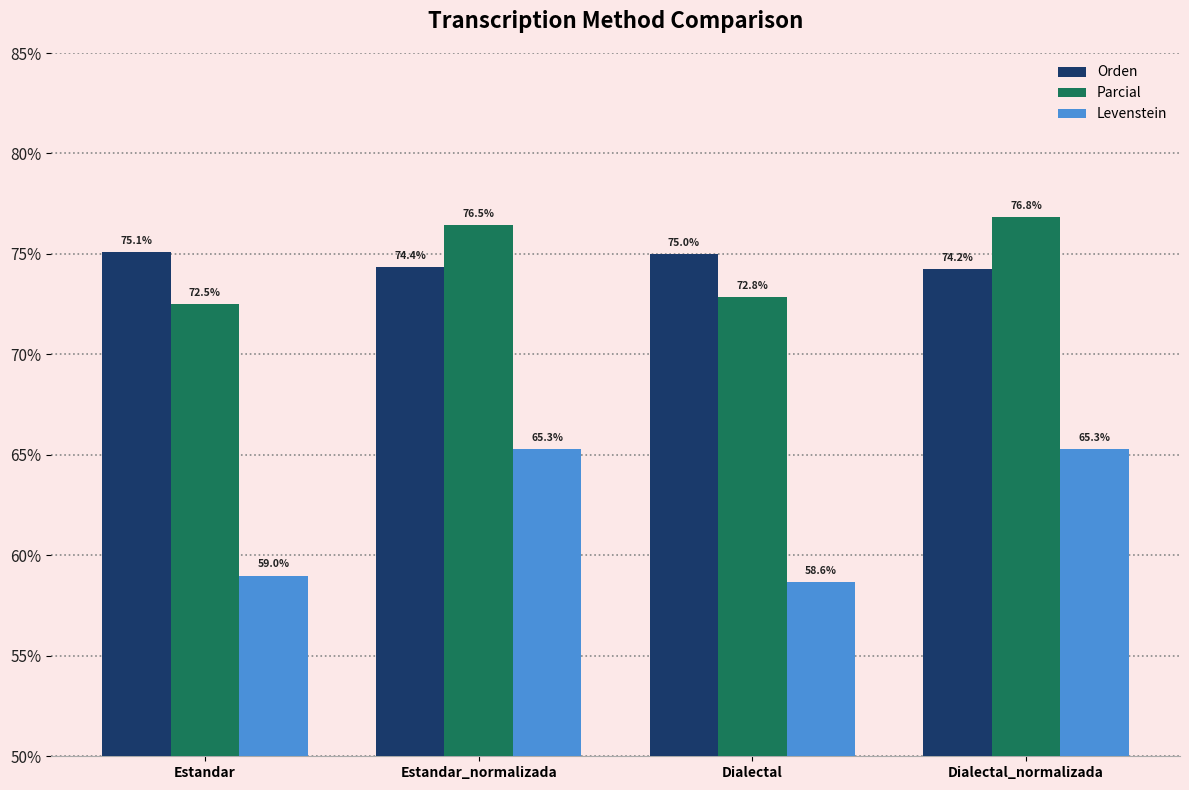

What is the sum of the Orden values at Estandar_normalizada and Estandar?

149.5